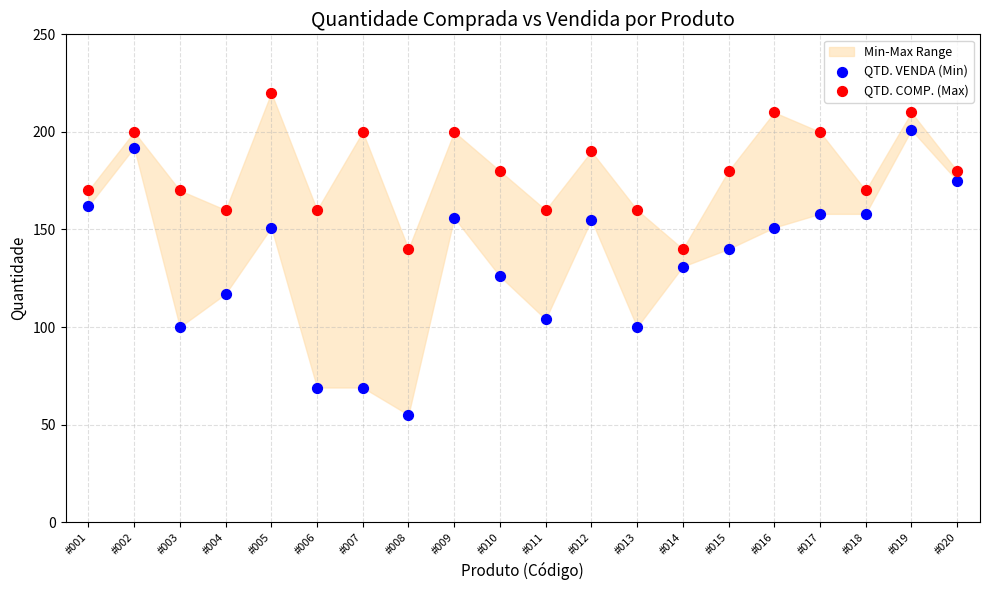

Which series reaches the minimum Y coordinate?

QTD. VENDA (Min)